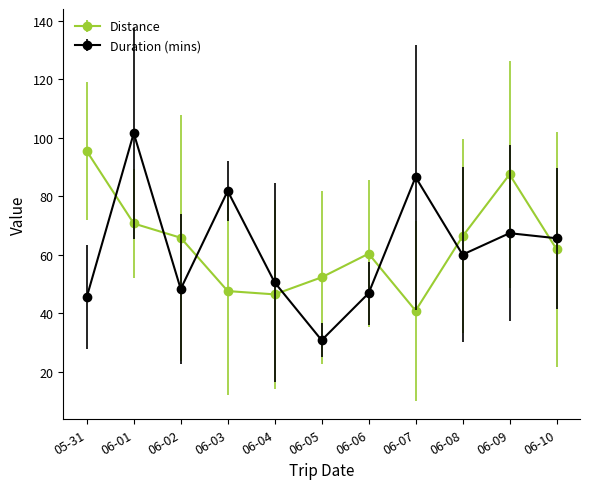

Where do Duration (mins) and Distance first cross each other?

05-31 and 06-01